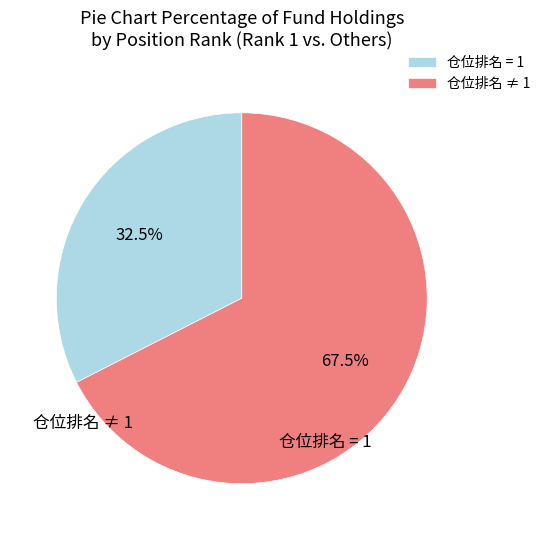

Is there a majority slice in this chart?

Yes